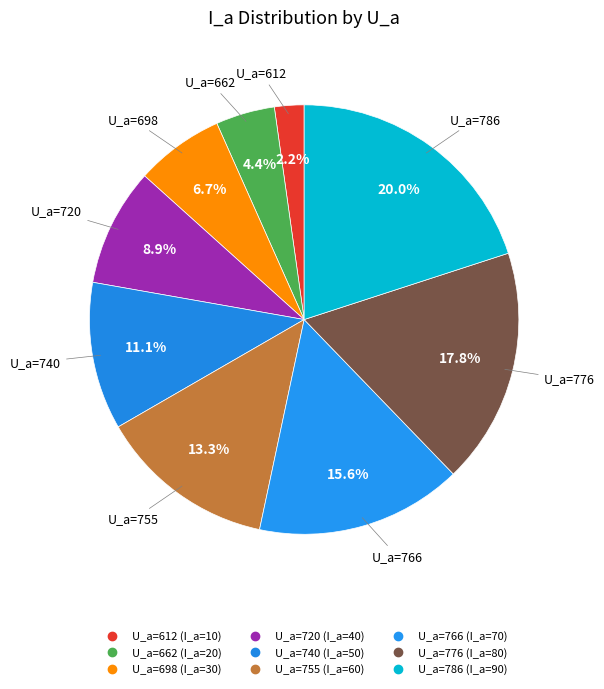

Which slice is the smallest?

612